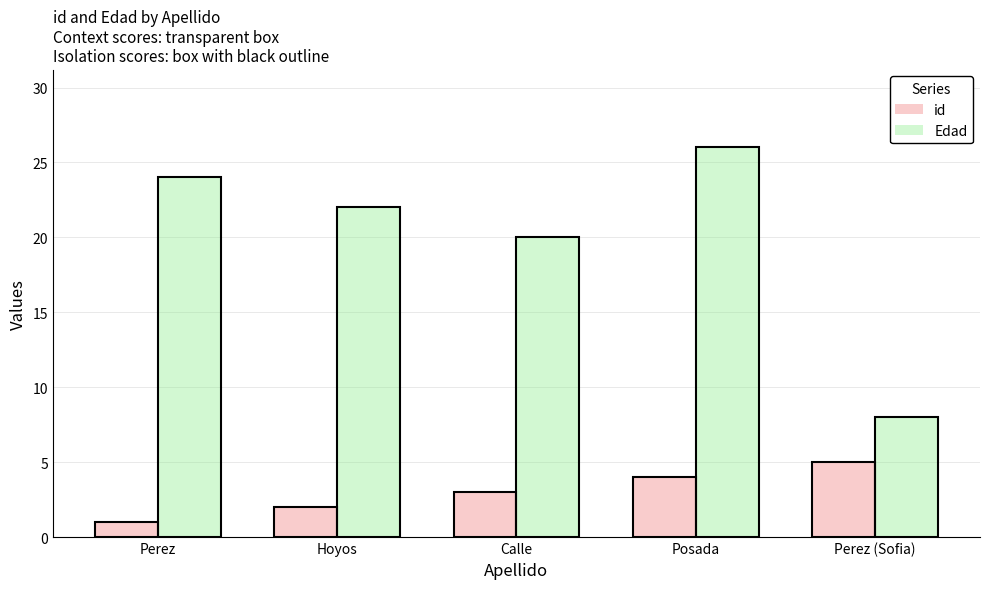

What is the label of the 1st bar from the right?

Perez (Sofia)